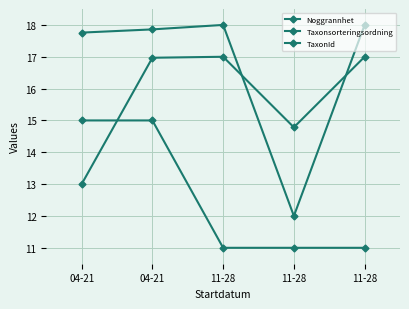

How many lines are shown in the chart?

3